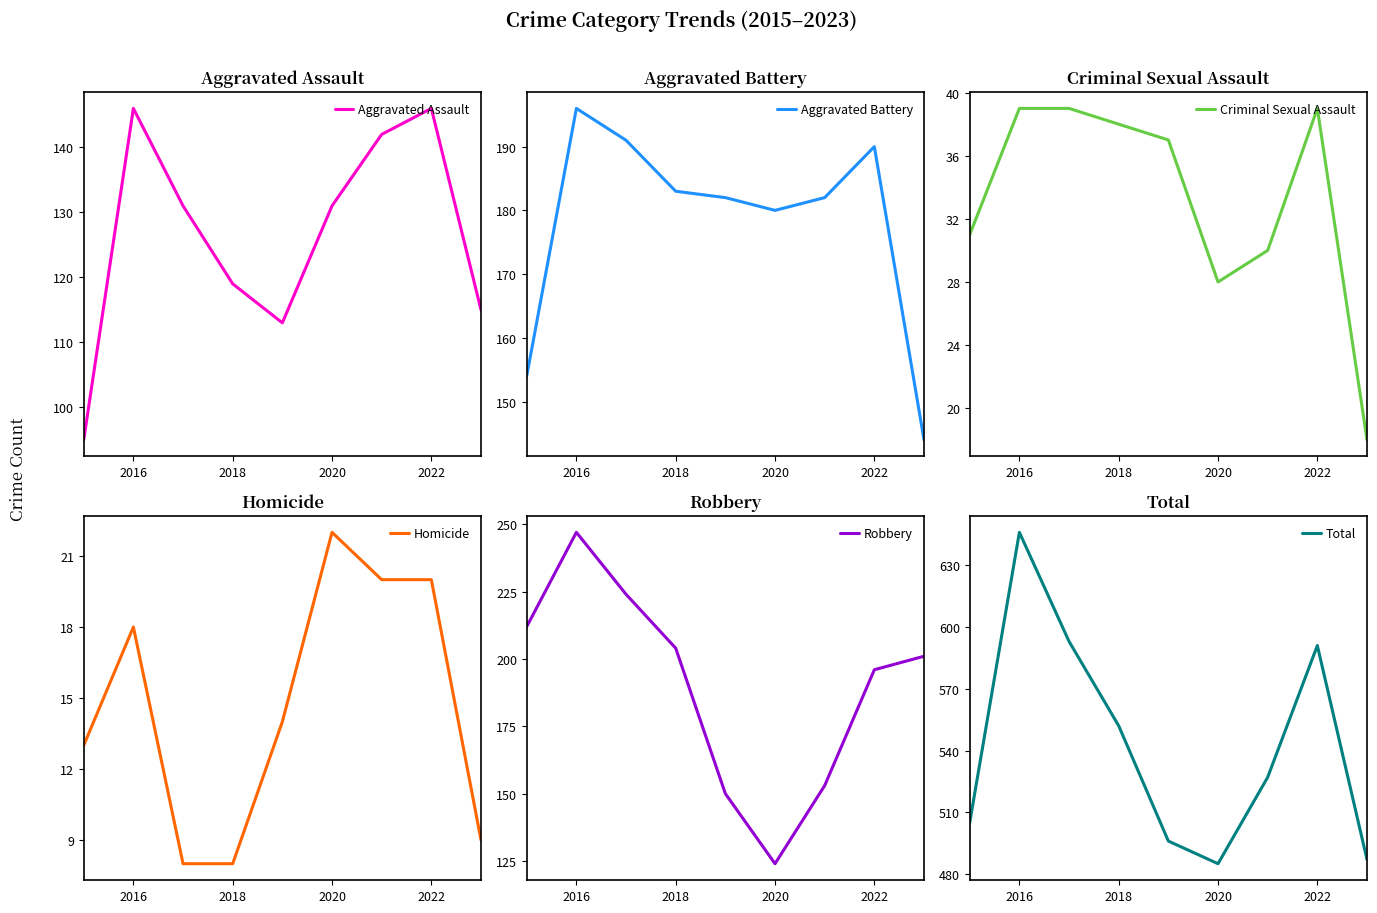

True or false: Homicide has a value of 28 at 2022.

False